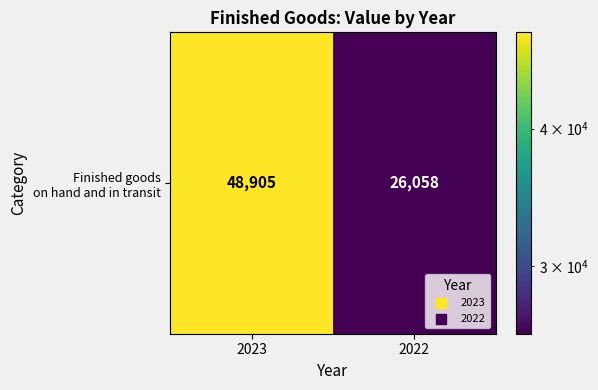

How many data points does each series have?

2